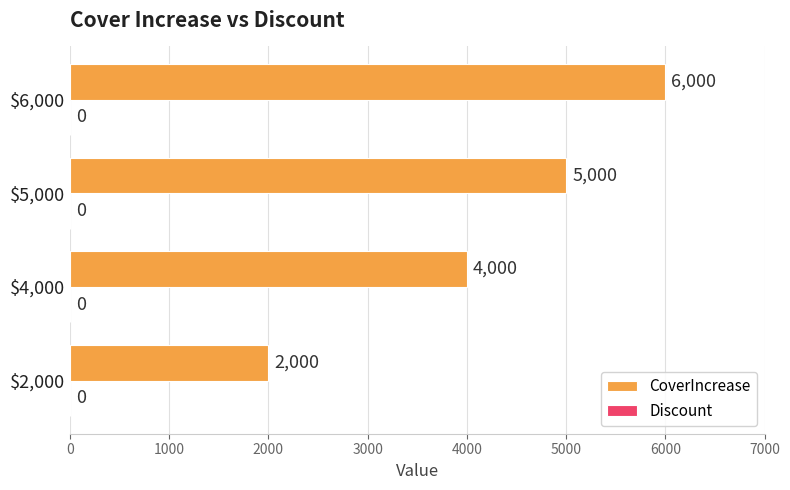

What is the greatest value displayed?

6000